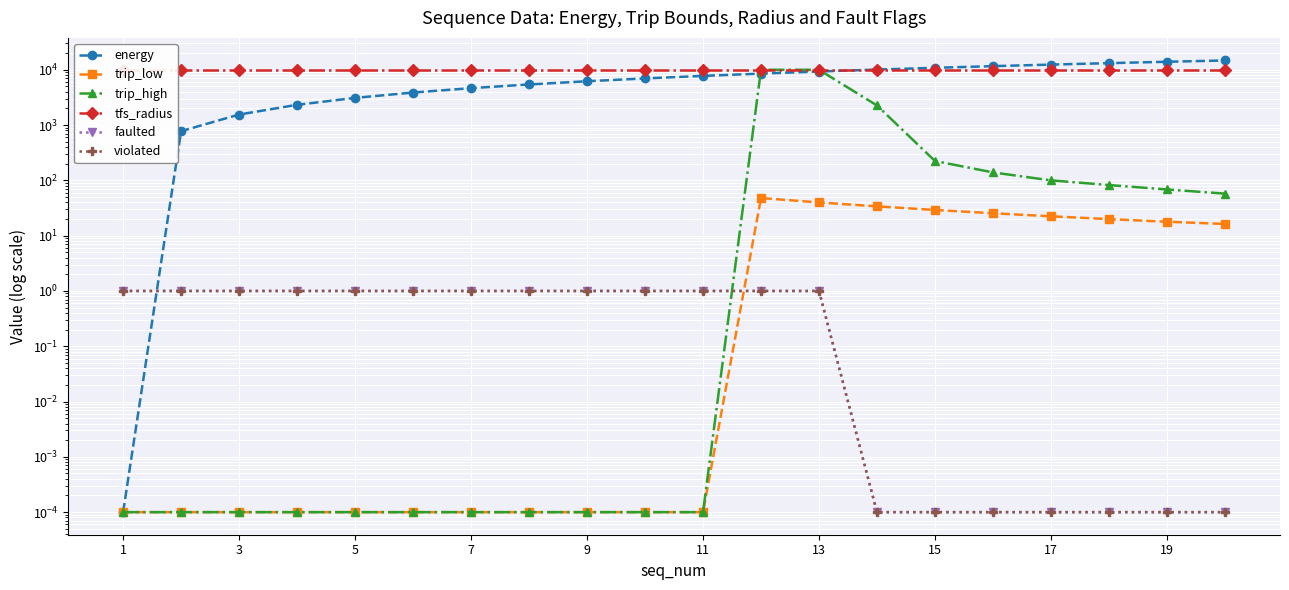

Reading left to right, list all the values displayed in this chart.

energy: 0.0	775.5	1551.0	2326.5	3102.0	3877.6	4653.1	5428.6	6204.1	6979.6	7755.1	8530.6	9306.1	10081.6	10857.1	11632.7	12408.2	13183.7	13959.2	14734.7
trip_low: 0.0	0.0	0.0	0.0	0.0	0.0	0.0	0.0	0.0	0.0	0.0	47.9	39.9	33.9	29.2	25.4	22.4	19.9	17.9	16.3
trip_high: 0.0	0.0	0.0	0.0	0.0	0.0	0.0	0.0	0.0	0.0	0.0	10000.0	10000.0	2263.6	224.2	139.2	100.0	82.3	68.5	57.6
tfs_radius: 10000.0	10000.0	10000.0	10000.0	10000.0	10000.0	10000.0	10000.0	10000.0	10000.0	10000.0	10000.0	10000.0	10000.0	10000.0	10000.0	10000.0	10000.0	10000.0	10000.0
faulted: 1.0	1.0	1.0	1.0	1.0	1.0	1.0	1.0	1.0	1.0	1.0	1.0	1.0	0.0	0.0	0.0	0.0	0.0	0.0	0.0
violated: 1.0	1.0	1.0	1.0	1.0	1.0	1.0	1.0	1.0	1.0	1.0	1.0	1.0	0.0	0.0	0.0	0.0	0.0	0.0	0.0